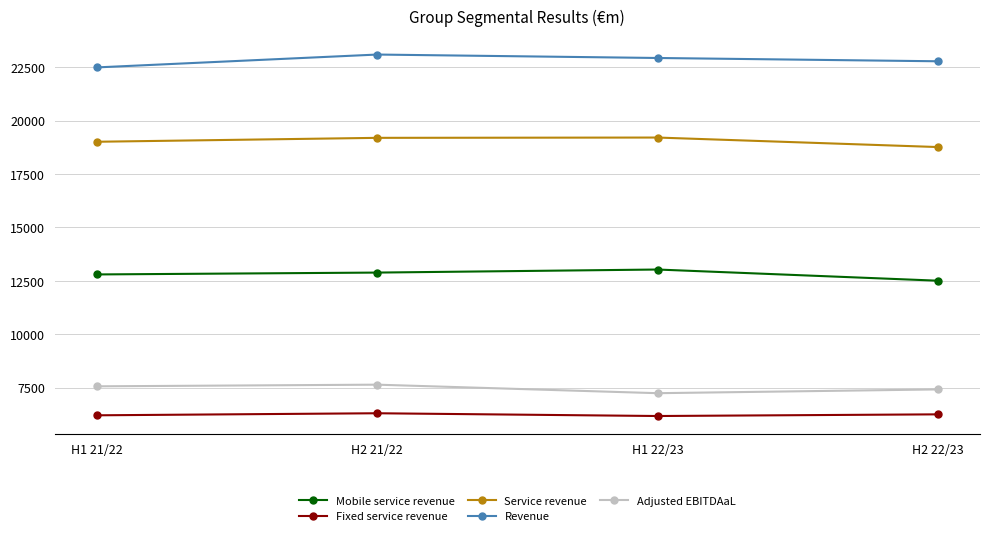

What are all the series names shown in the legend?

Mobile service revenue, Fixed service revenue, Service revenue, Revenue, Adjusted EBITDAaL